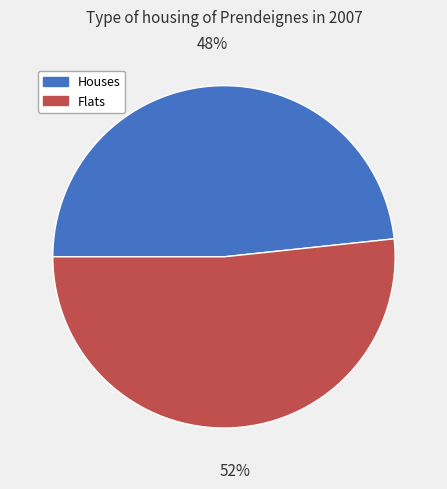

To the nearest percent, what is the average slice percentage?

50%